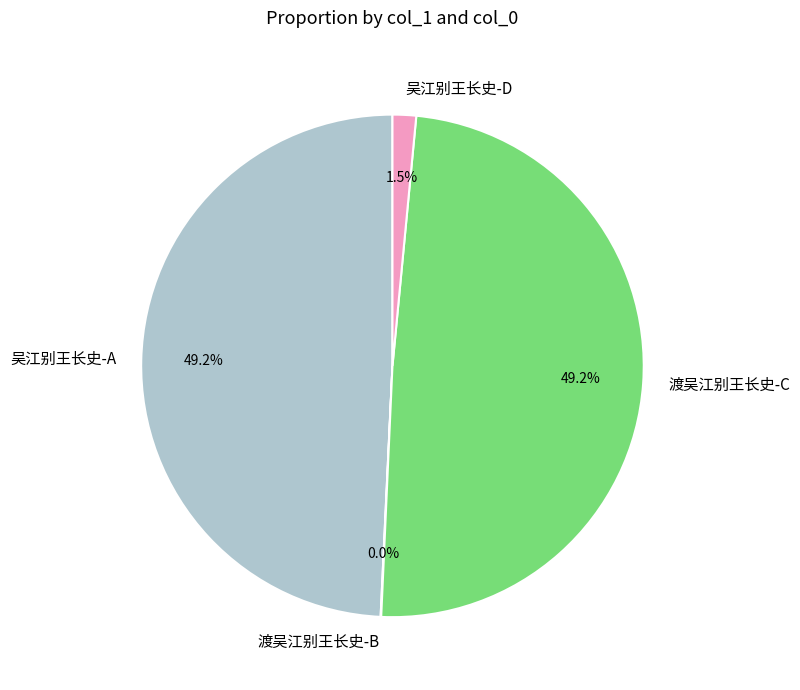

Is there a majority slice in this chart?

No